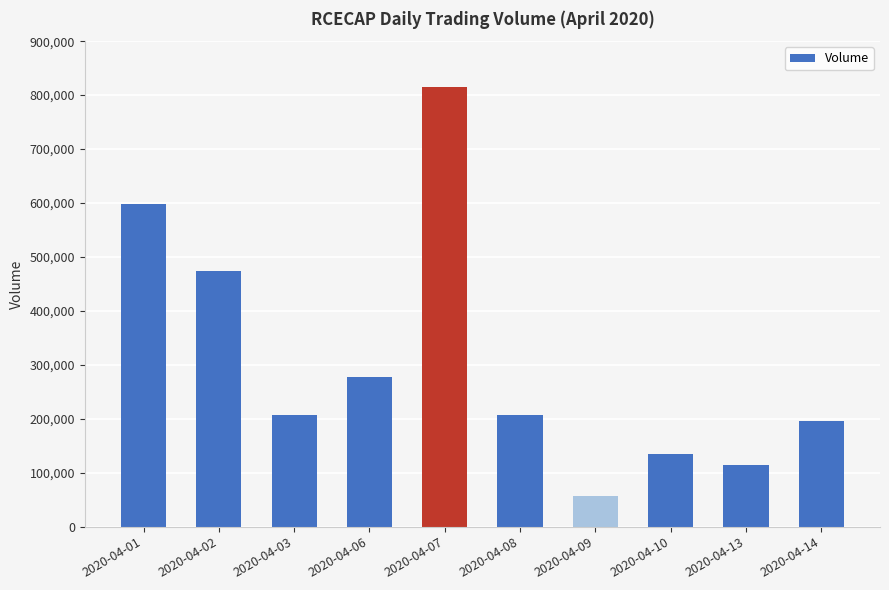

What is the approximate value at 2020-04-09?

57600